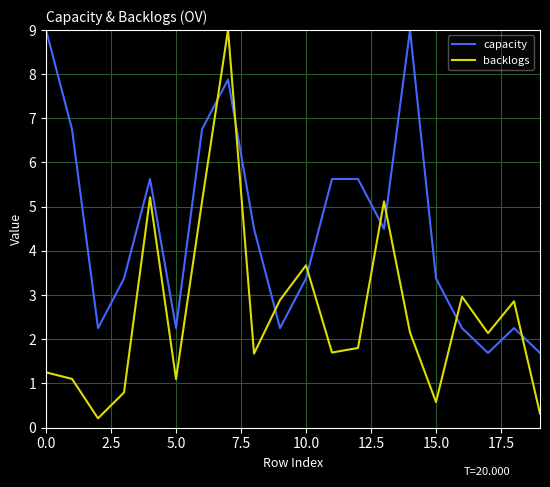

Which series has the largest total across all categories?

capacity